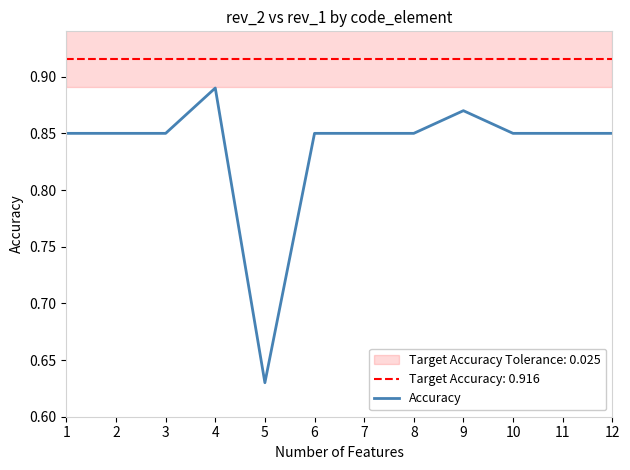

Rank the categories by value from lowest to highest.

5, 1, 2, 3, 6, 7, 8, 10, 11, 12, 9, 4